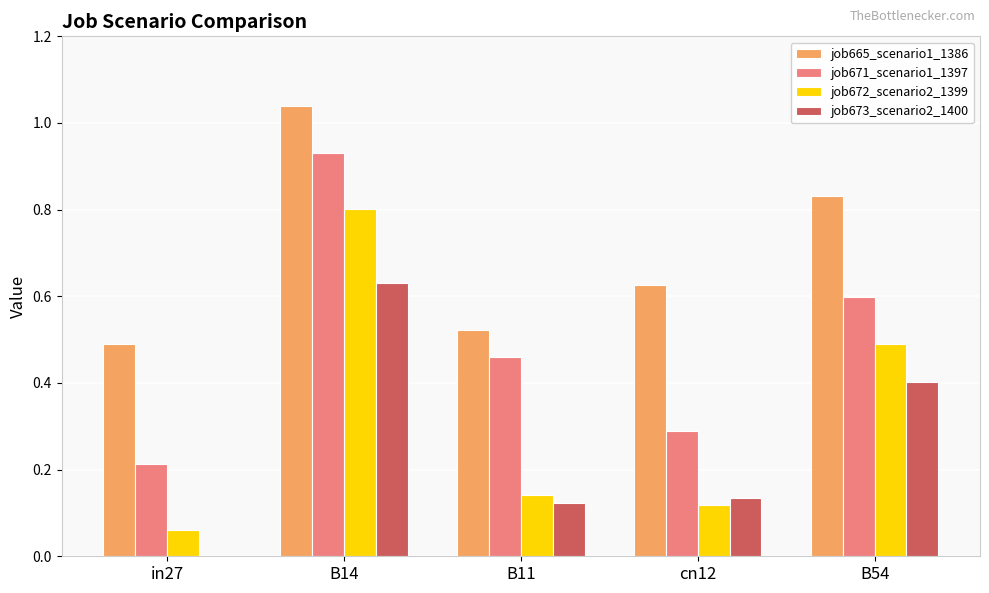

What is the sum of all job672_scenario2_1399 values?

1.6